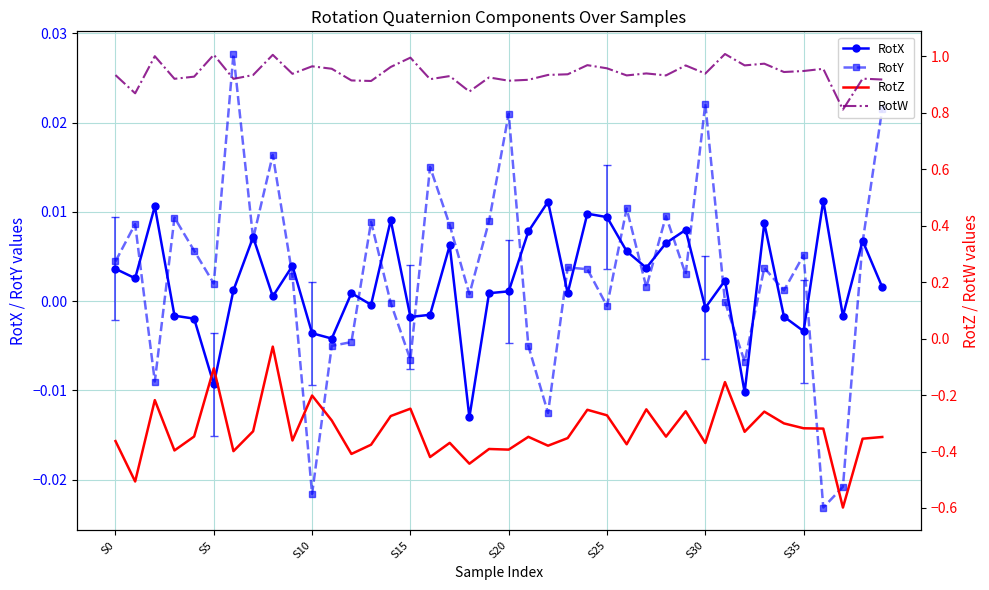

List the series in order of their peak value, highest first.

RotW, RotY, RotX, RotZ